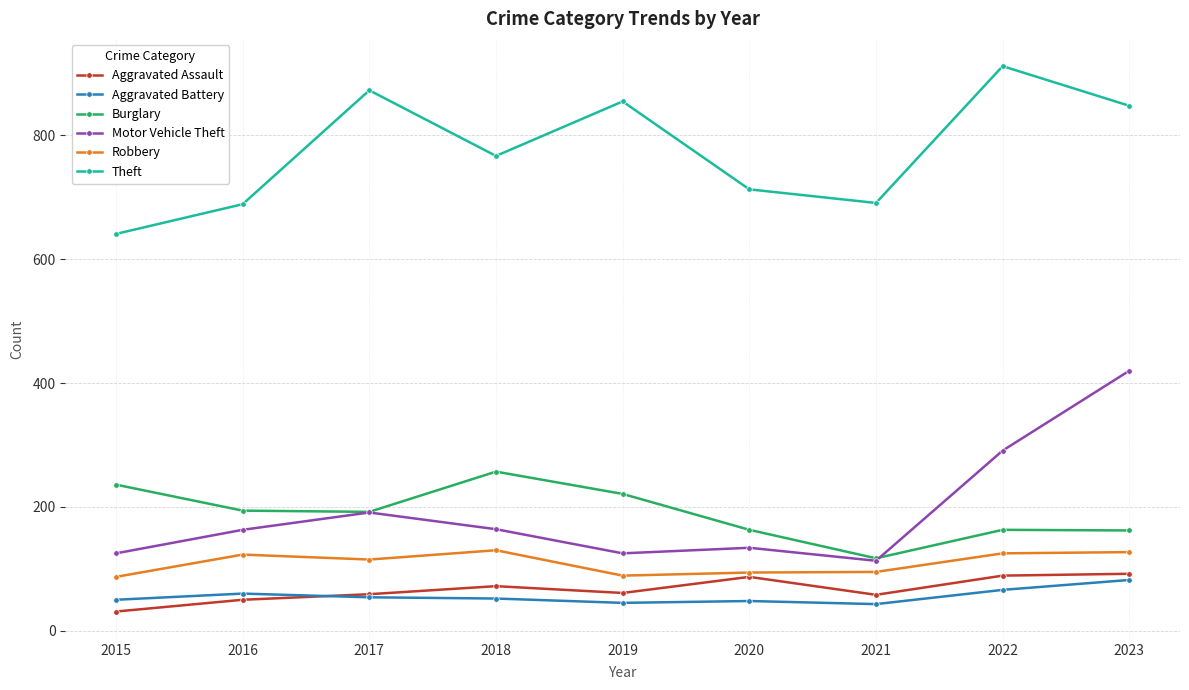

Is the value of Robbery at 2019 greater than the value of Aggravated Battery at 2020?

Yes